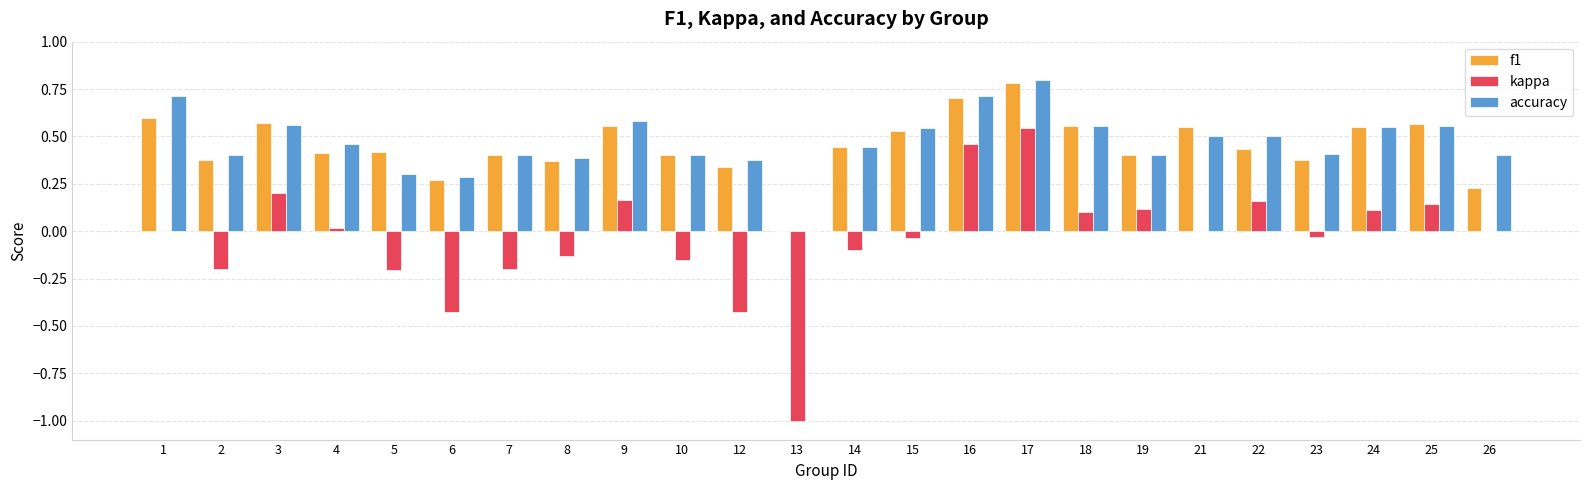

At which category is the sum across all series the highest?

17